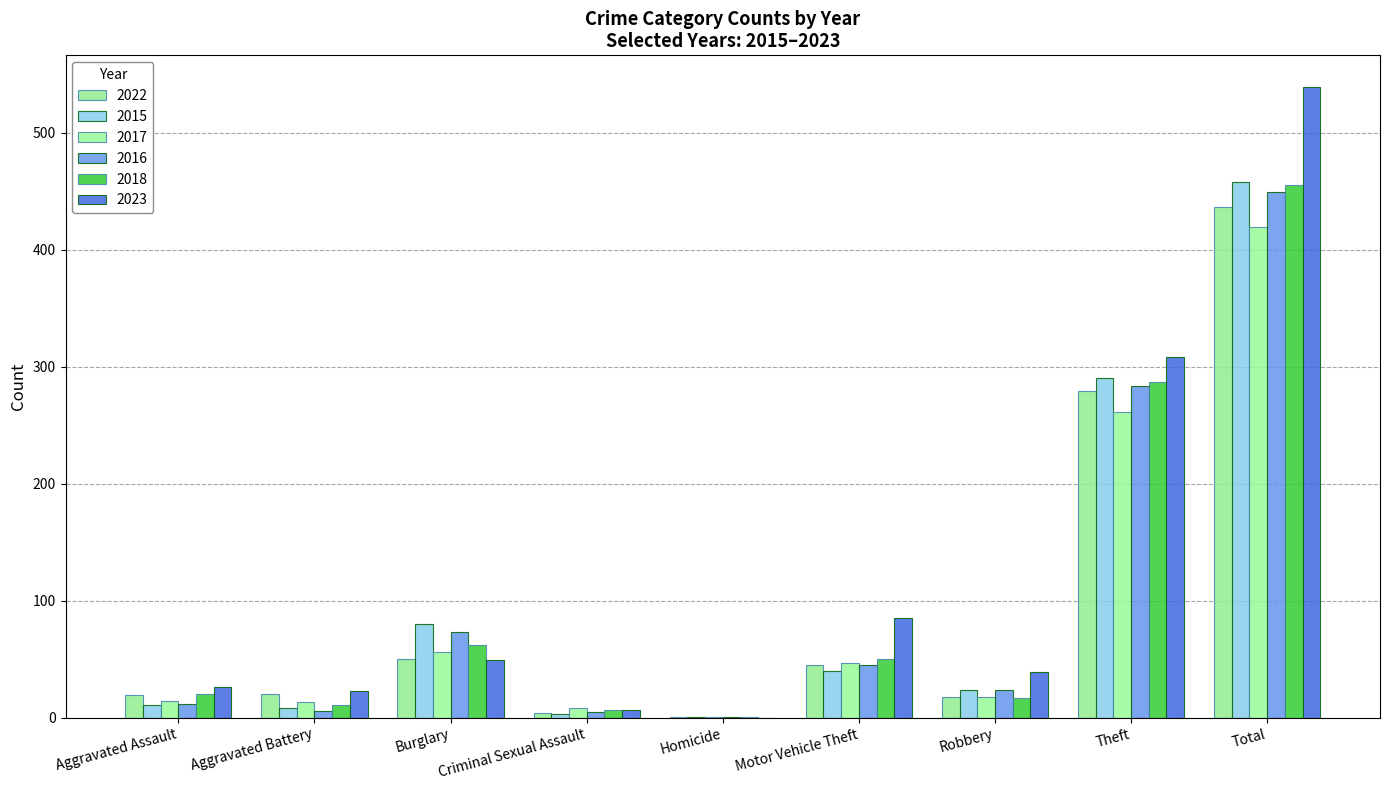

Reading left to right, list all the values displayed in this chart.

2022: 19	20	50	4	1	45	18	279	436
2015: 11	8	80	3	1	40	24	290	458
2017: 14	13	56	8	1	47	18	261	419
2016: 12	6	73	5	1	45	24	283	449
2018: 20	11	62	7	1	50	17	287	455
2023: 26	23	49	7	0	85	39	308	539